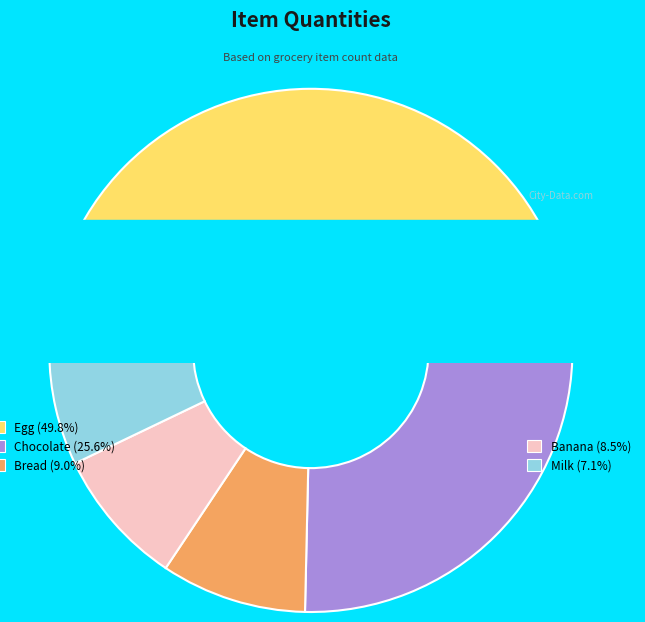

Do Egg and Chocolate together represent more than half of the pie?

Yes